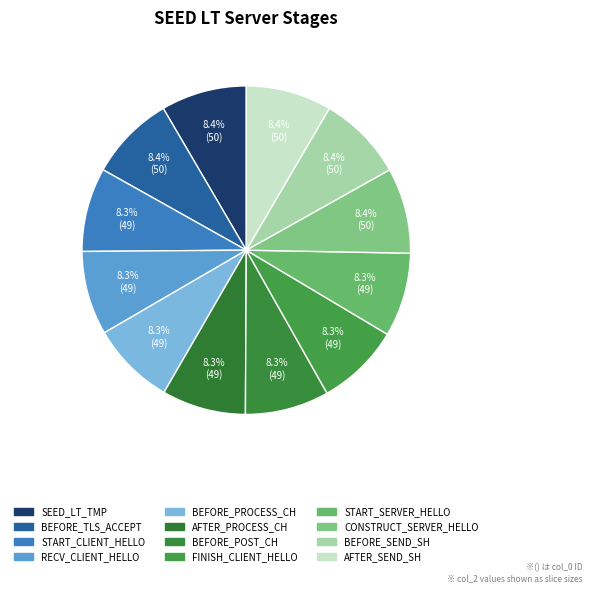

How many segments does this pie chart have?

12